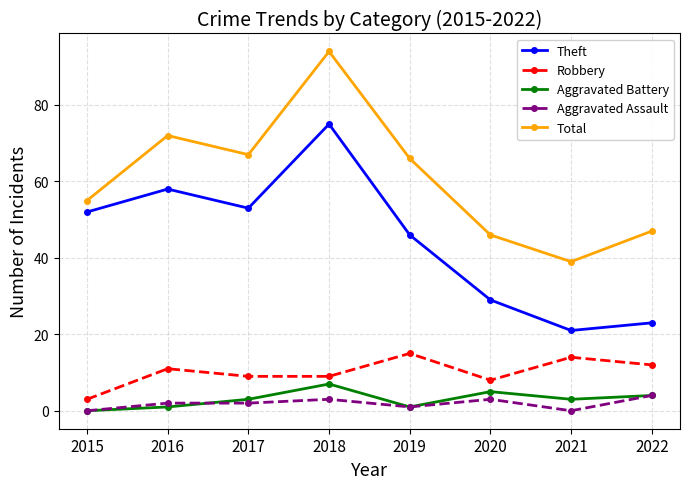

True or false: Robbery and Total cross at least once.

False